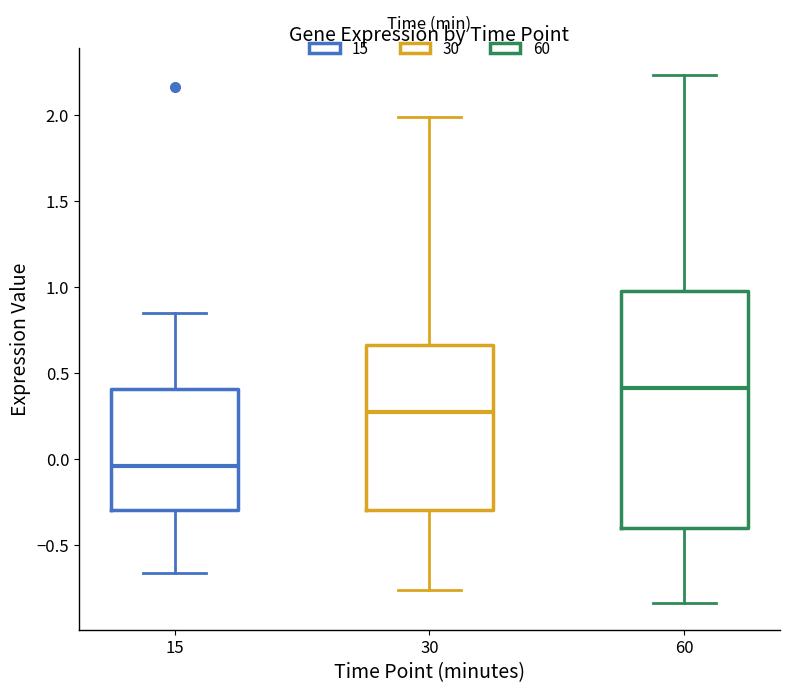

Reading left to right, read every box against the y-axis: the position of its median line, the range the box covers, and the ends of its whiskers. The values are not printed on the chart, so give them approximately, as read against the axis.

15: median -0.05, box -0.30 to 0.40, whiskers -0.65 to 0.85
30: median 0.25, box -0.30 to 0.65, whiskers -0.75 to 2.00
60: median 0.40, box -0.40 to 1.00, whiskers -0.85 to 2.25